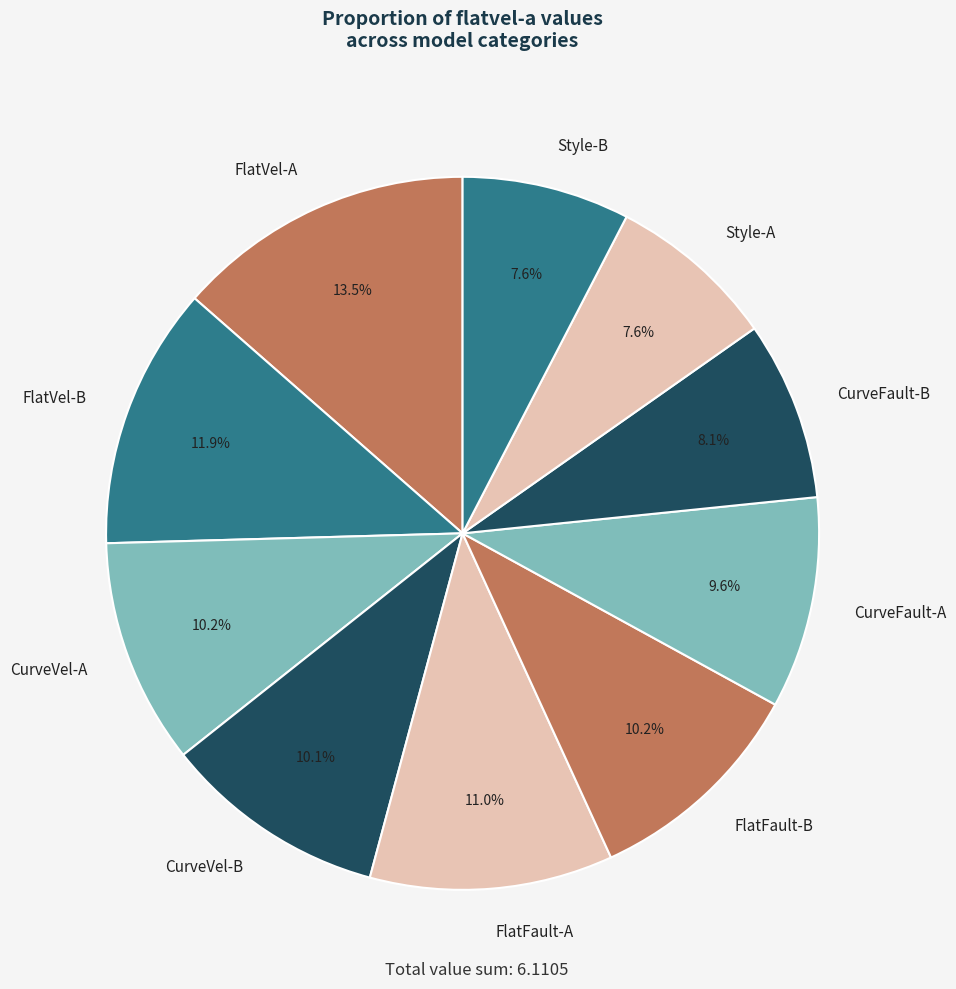

Is CurveVel-B the majority of the pie?

No